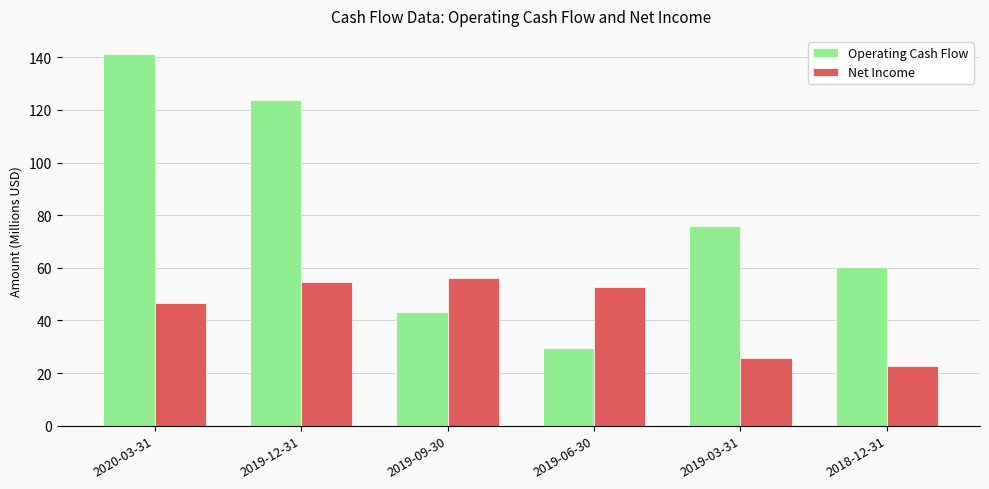

Is it true that Operating Cash Flow equals 16.2 at 2019-06-30?

False